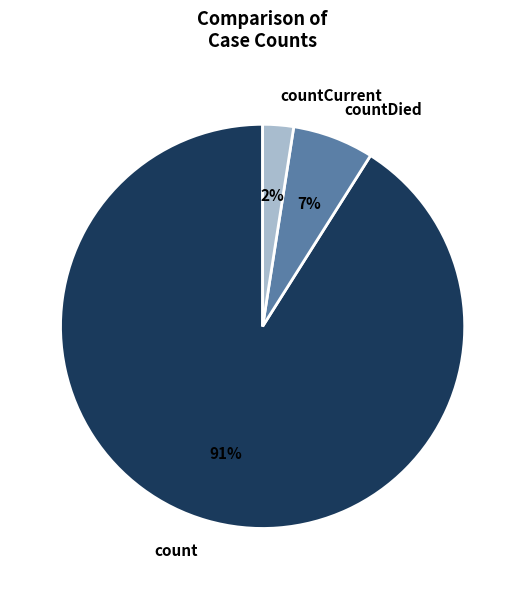

To the nearest percent, what portion does count represent?

91%